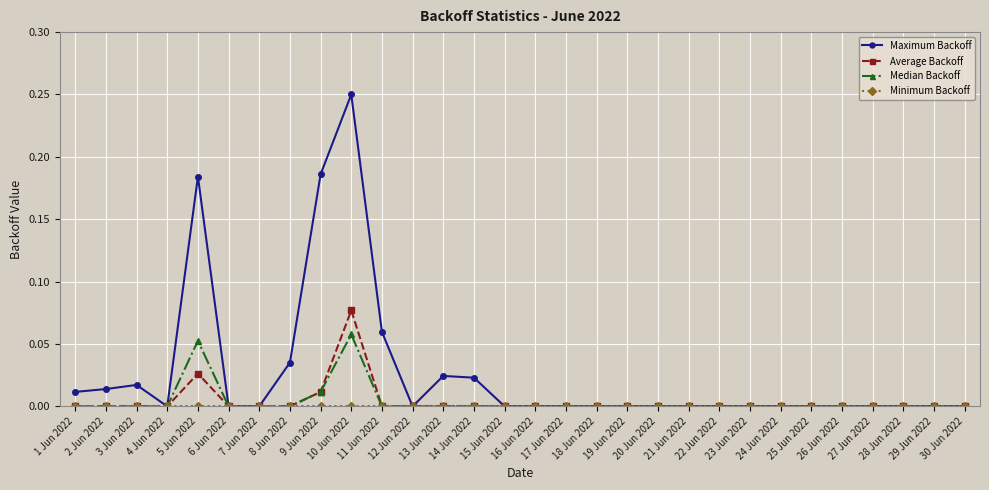

True or false: Maximum Backoff has more than 0 interior local peaks.

True